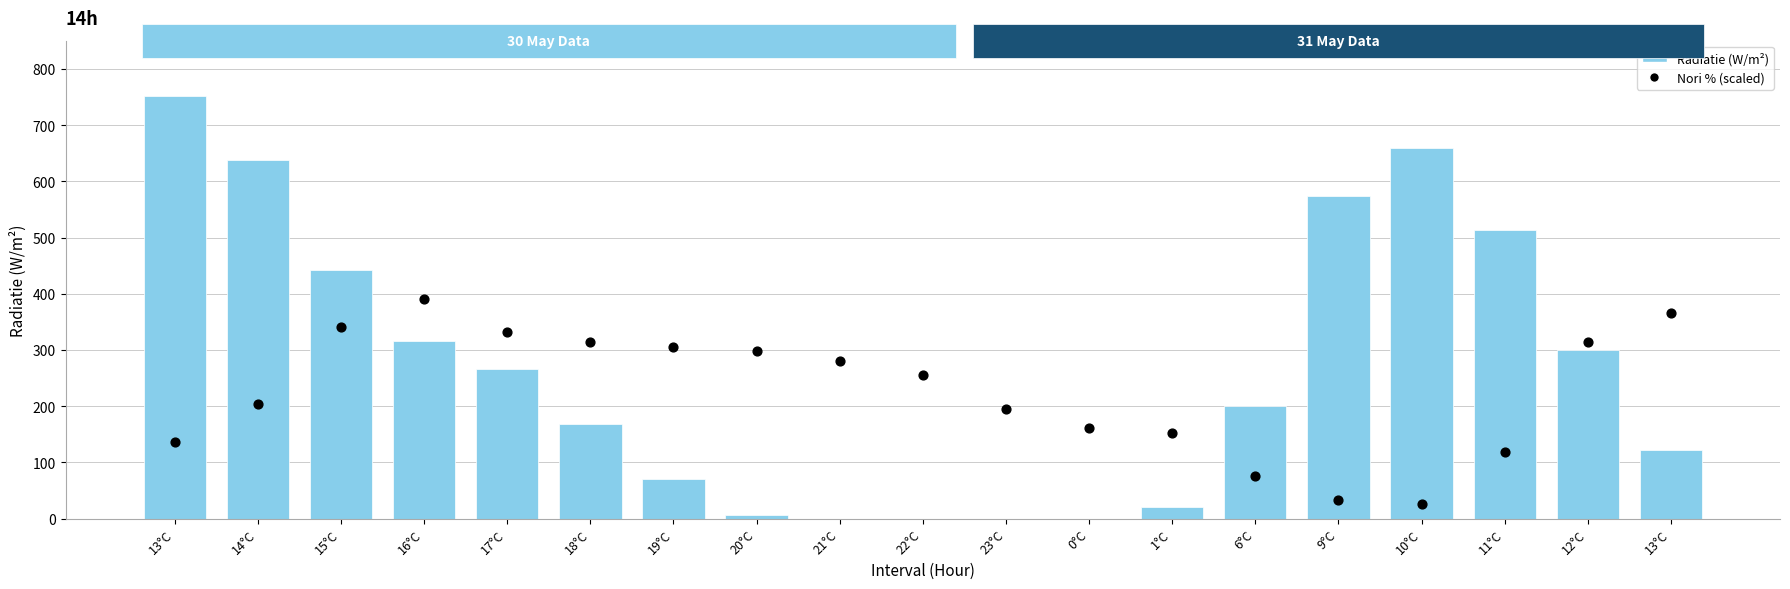

At which category is the sum across all series the highest?

13°C